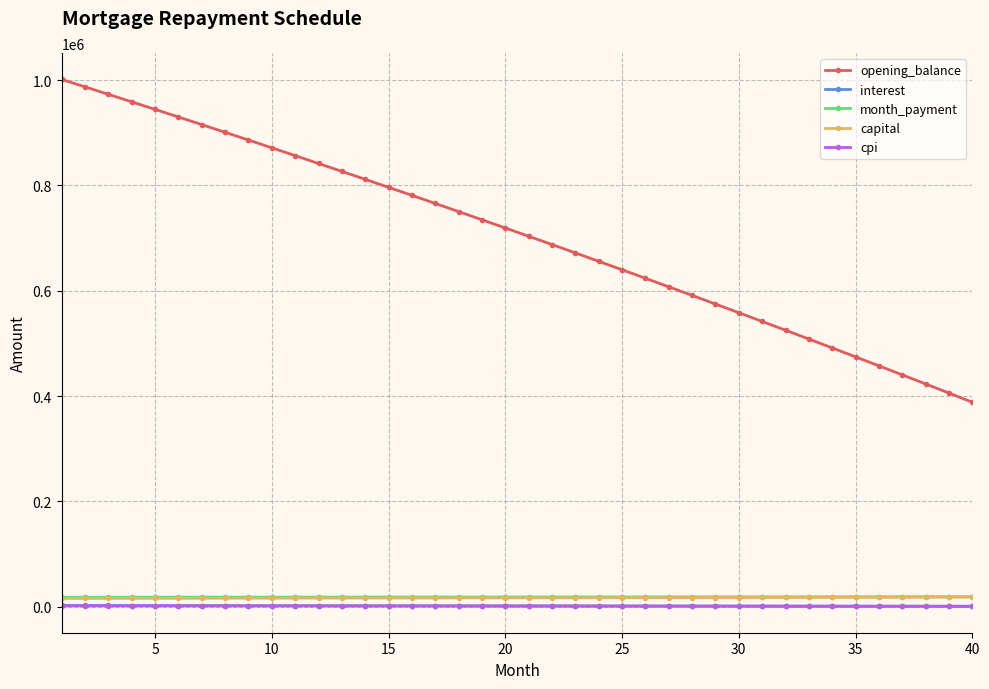

How many lines are shown in the chart?

5